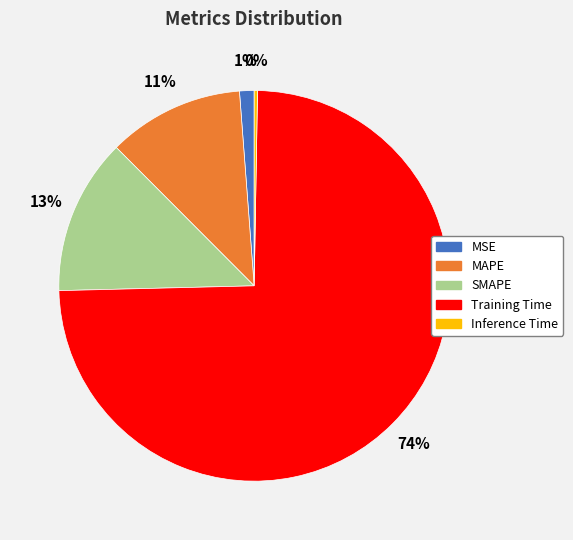

Which category accounts for the majority?

Training Time